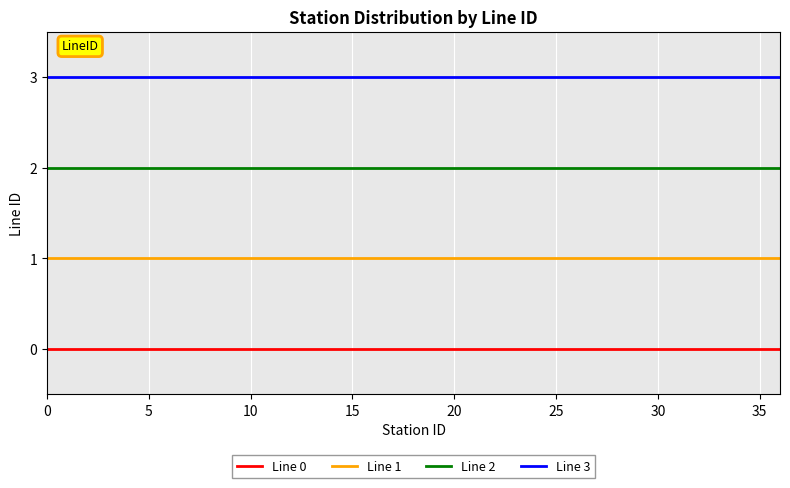

True or false: Line 3 and Line 2 cross at least once.

False